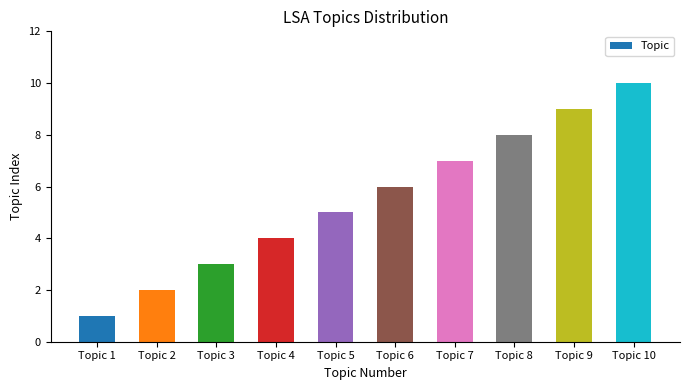

How many data points are less than 6?

5